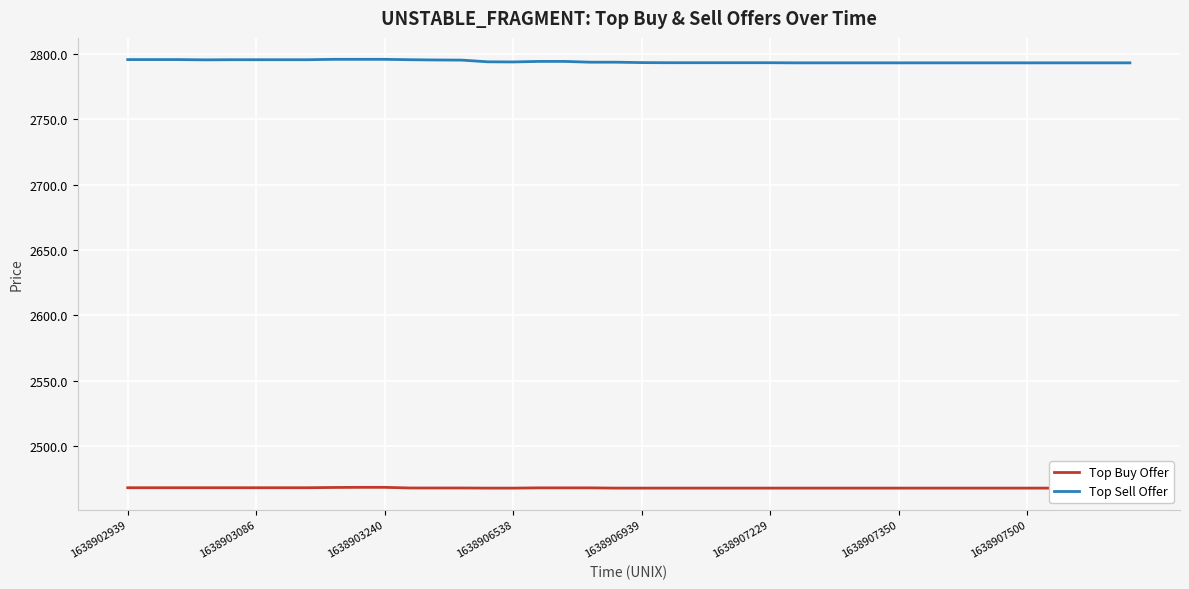

True or false: Top Buy Offer and Top Sell Offer intersect in this chart.

False